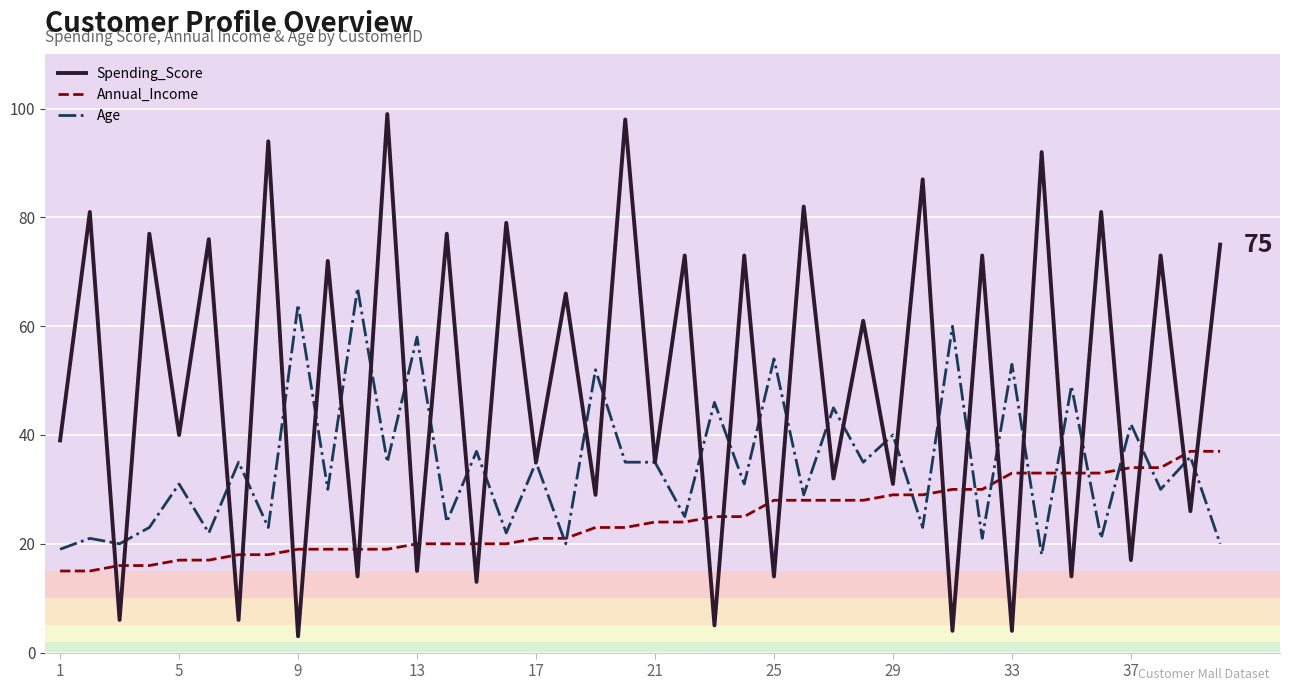

Which series has the widest spread of values?

Spending_Score